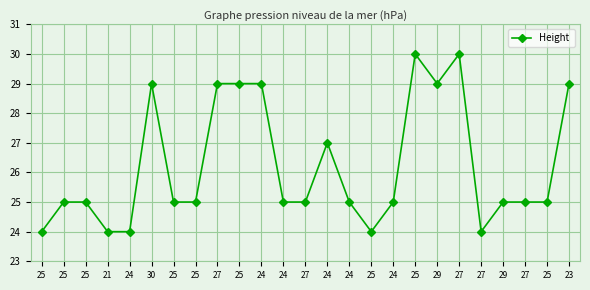

What is the label of the 16th point from the right?

25